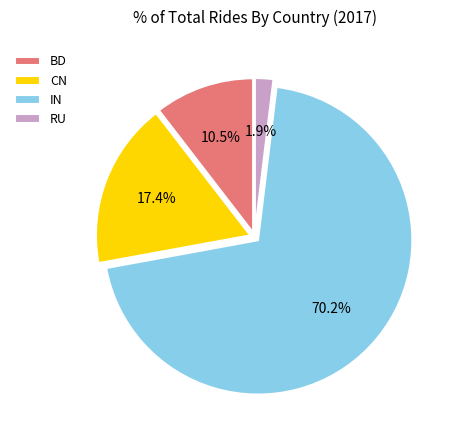

To the nearest percent, what portion does RU represent?

2%